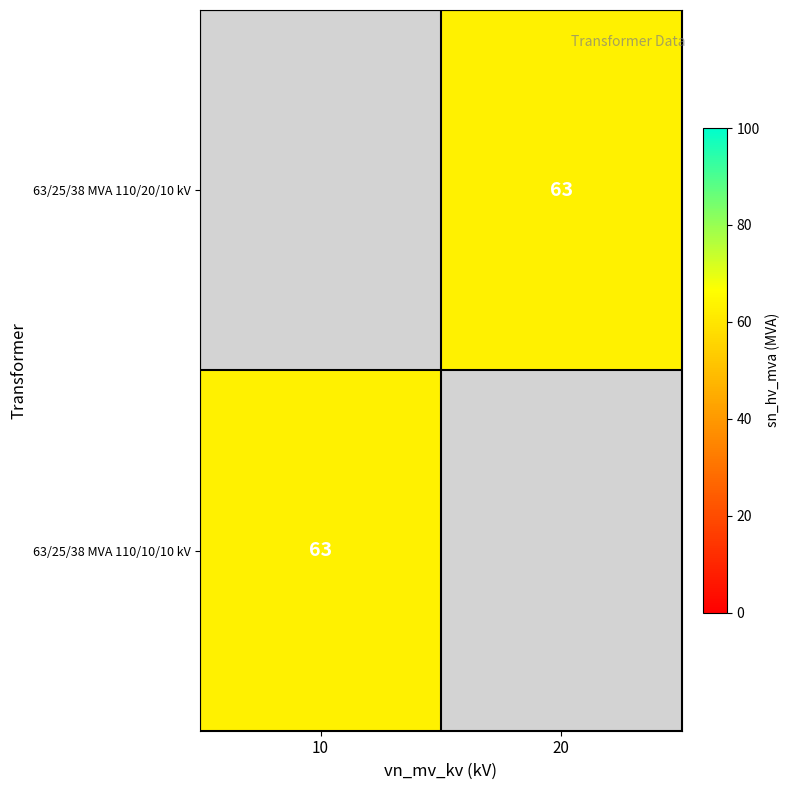

At which label is 63/25/38 MVA 110/10/10 kV closest to 63?

10